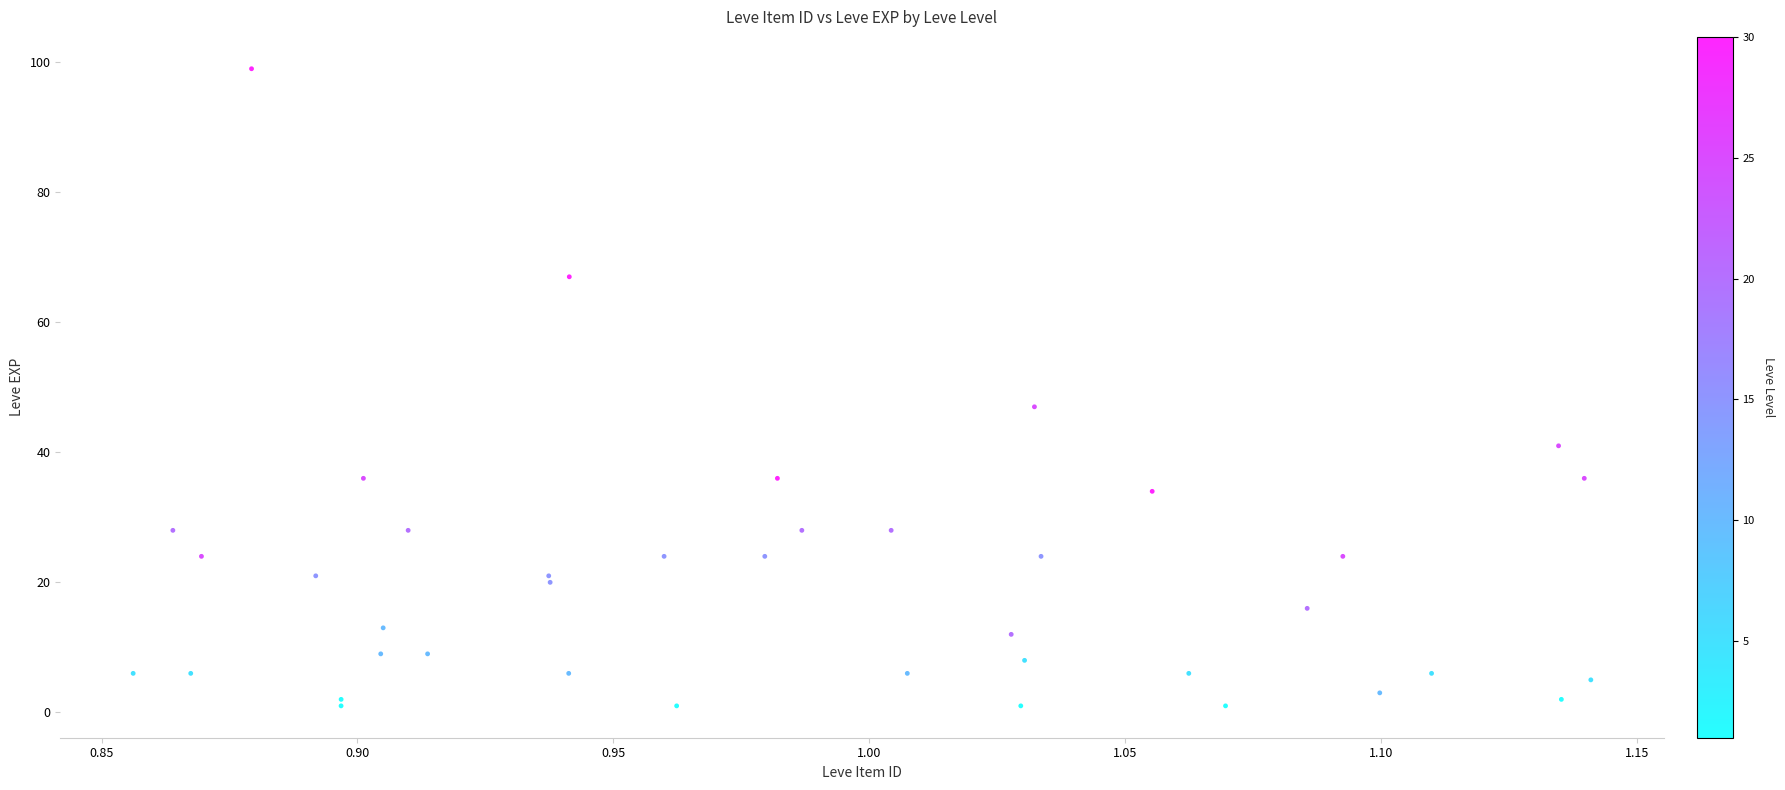

What Y value in the scatter plot is closest to 50?

47